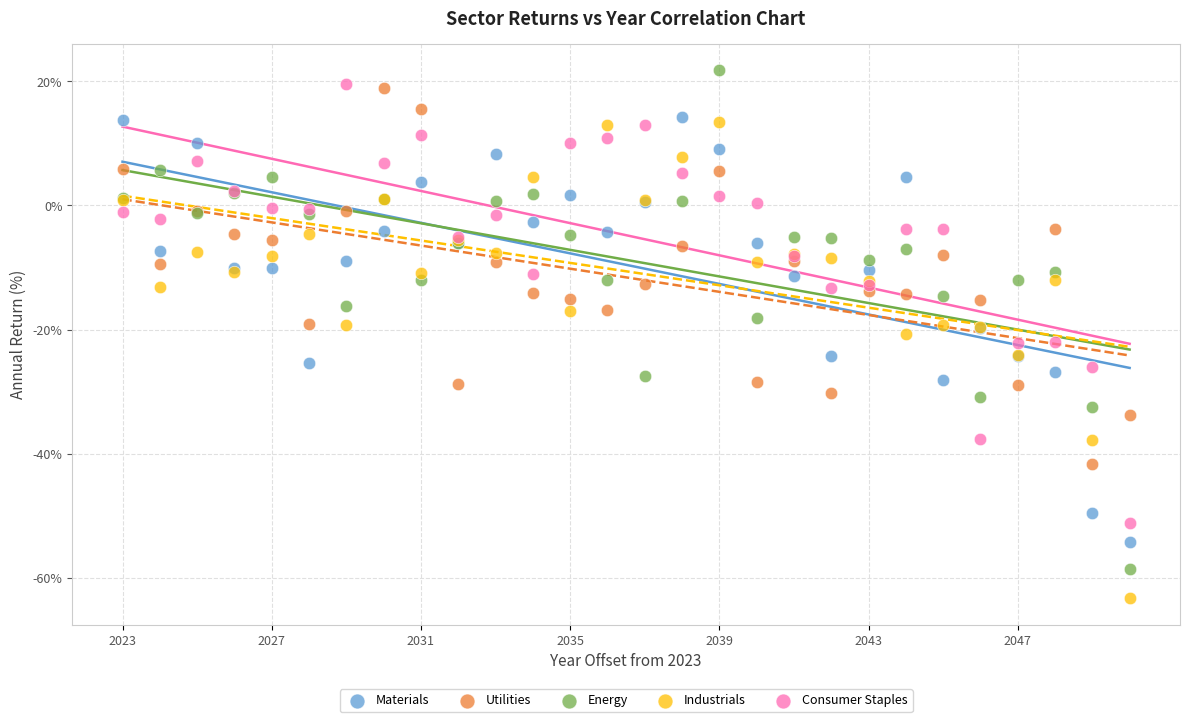

Which series contains the highest Y value?

Energy